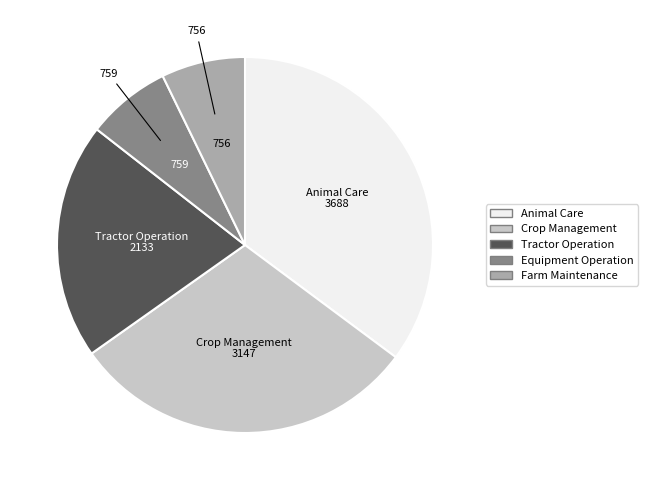

Does any single category account for the majority?

No